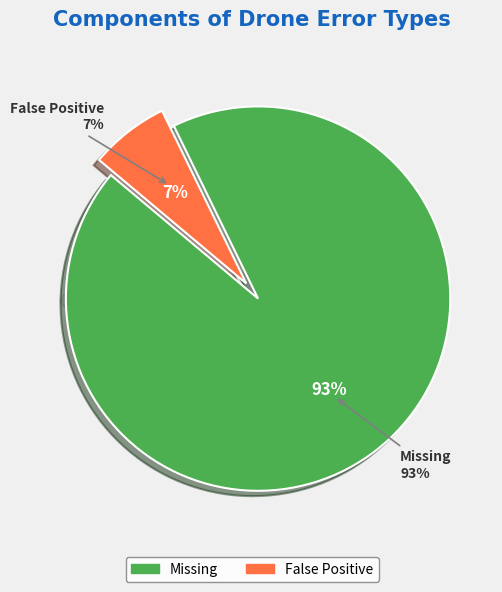

Which category has the smallest portion of the pie?

False